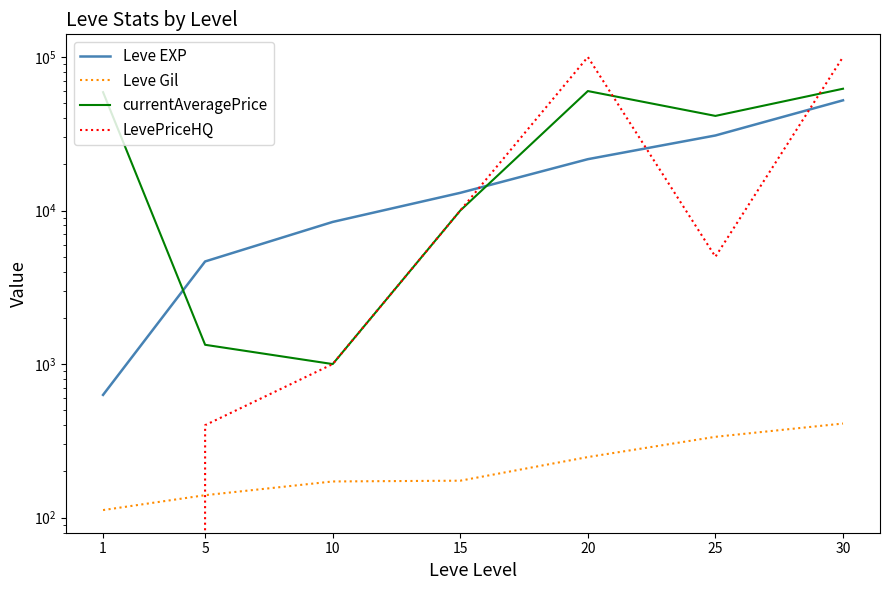

Is it true that Leve EXP equals 1108.7 at 1?

False